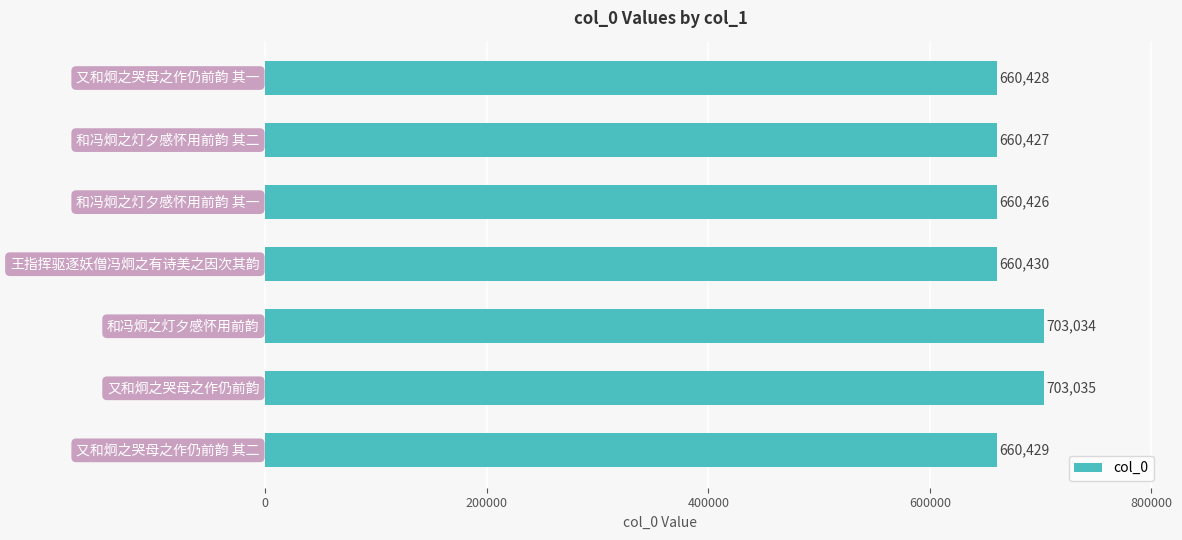

What is the average value?

672601